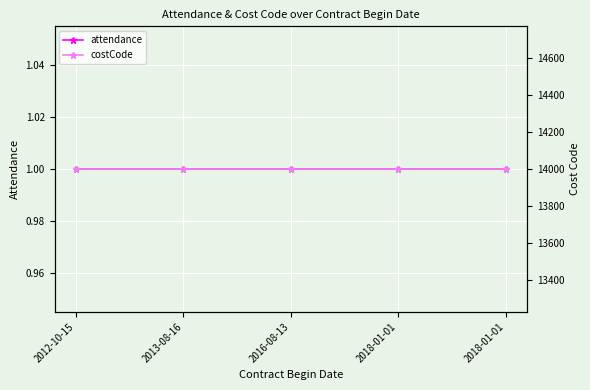

Reading right to left, list all the values displayed in this chart.

attendance: 2018-01-01=1	2018-01-01=1	2016-08-13=1	2013-08-16=1	2012-10-15=1
costCode: 2018-01-01=14000	2018-01-01=14000	2016-08-13=14000	2013-08-16=14000	2012-10-15=14000